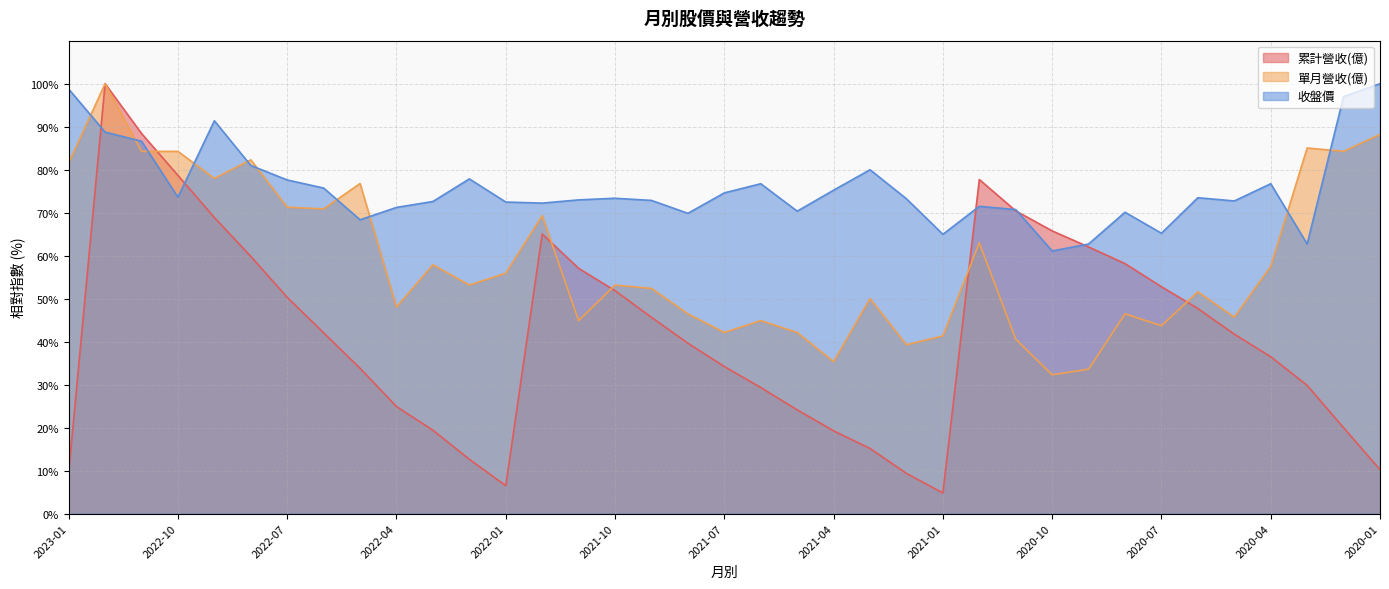

How many series are shown in this chart?

3